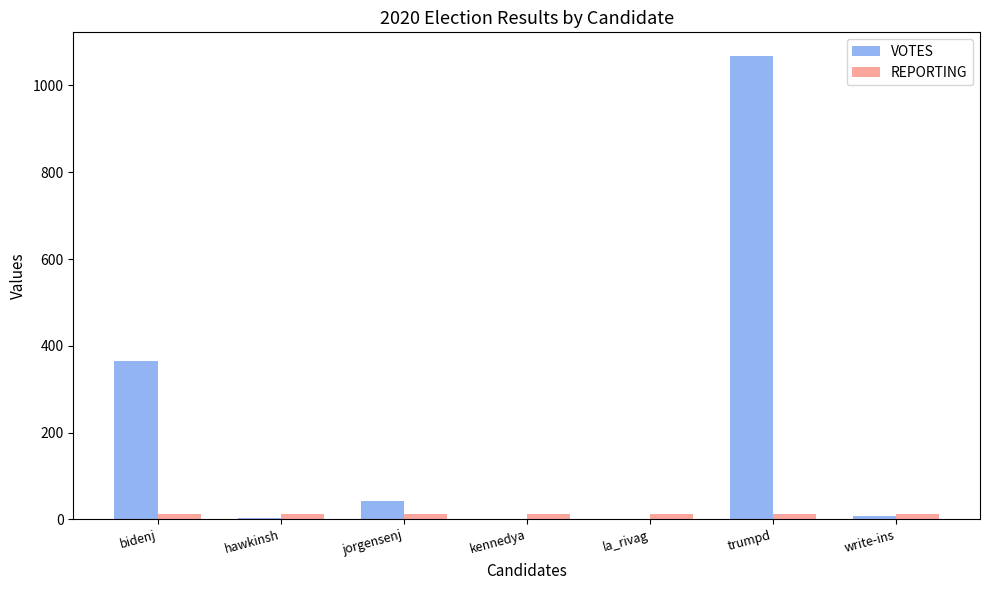

True or false: REPORTING has a value of 12 at trumpd.

True